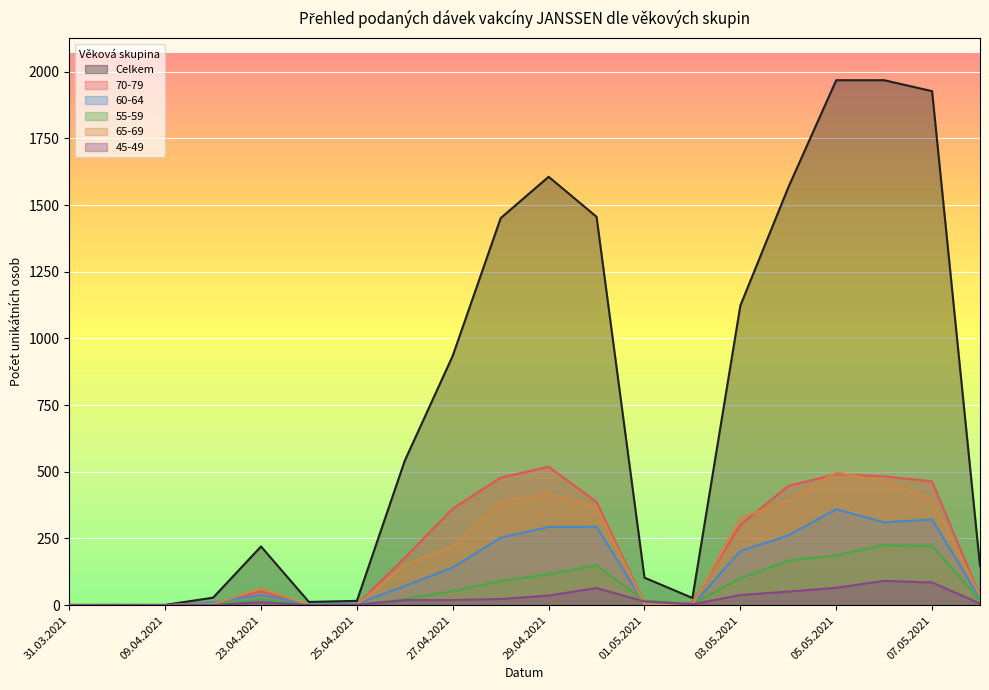

The value of 65-69 at 27.04.2021 is 219. True or false?

True